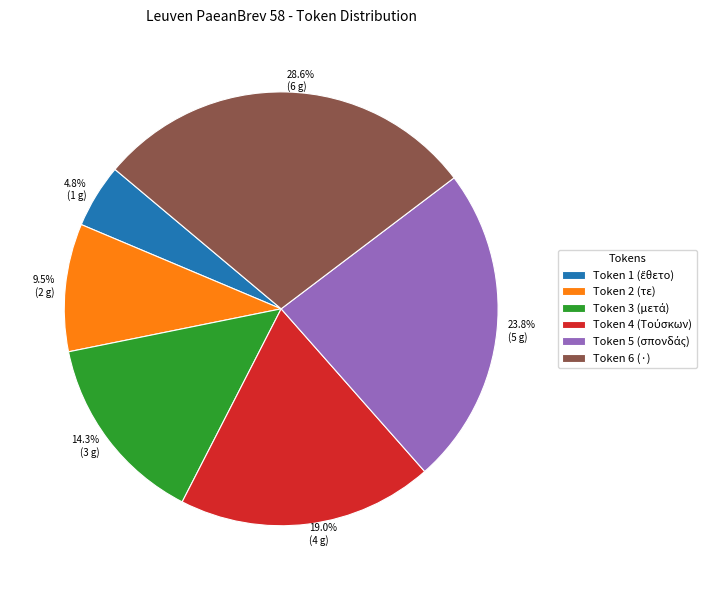

Is Token 2 (τε) the majority of the pie?

No